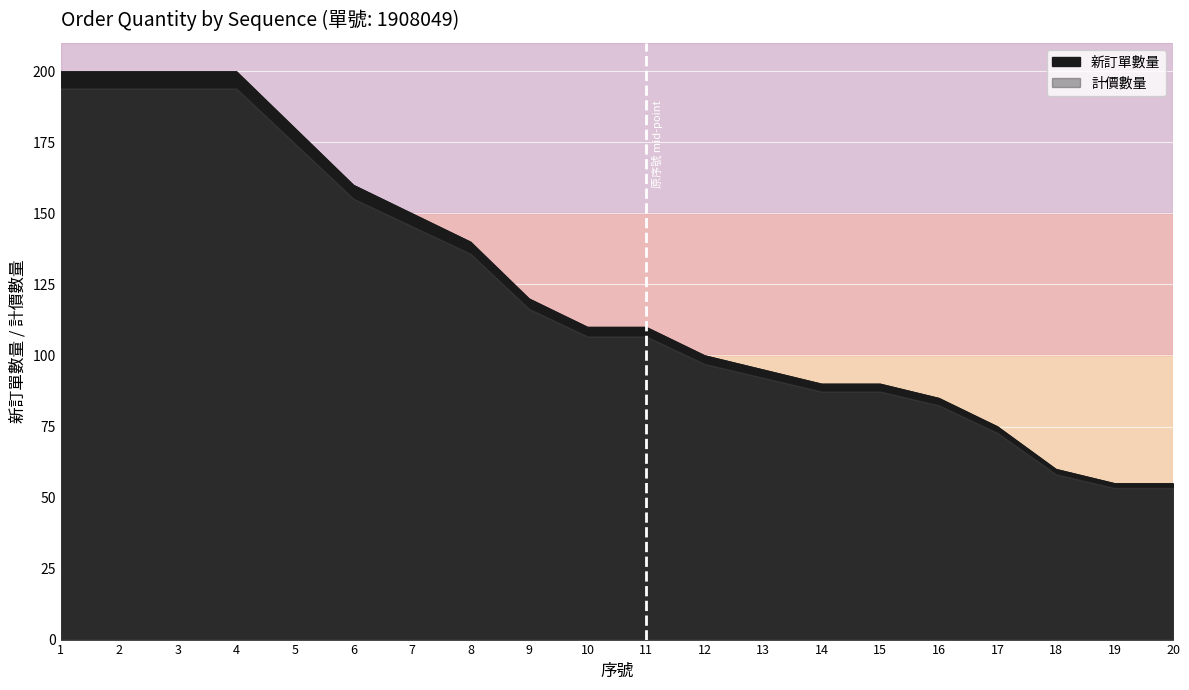

What is the average value?

124